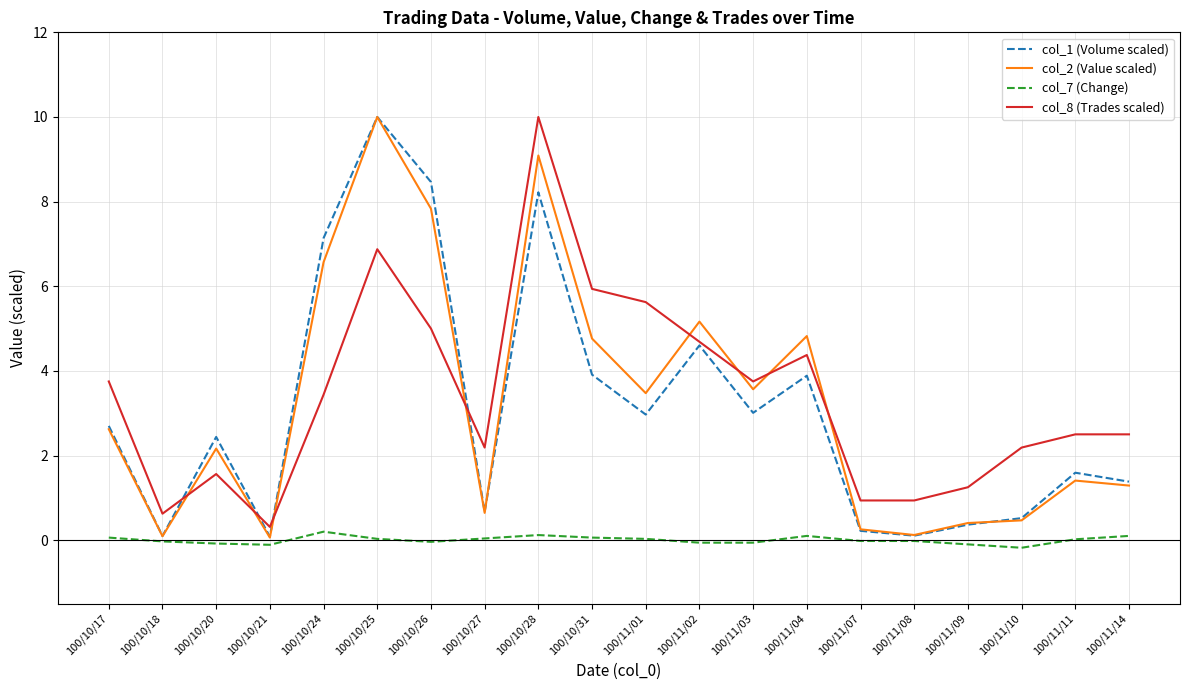

What is the greatest value displayed?

10.0